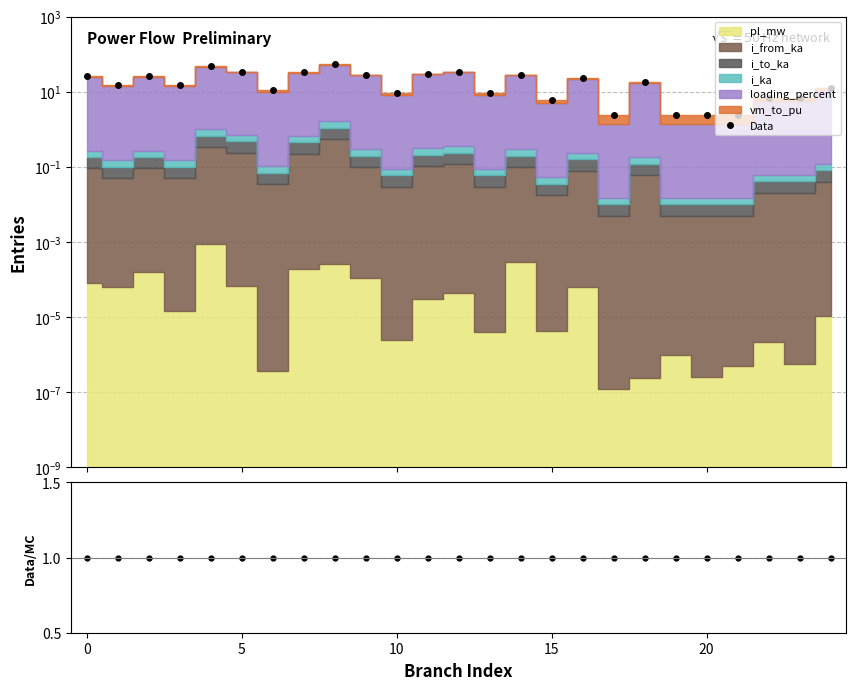

Which label corresponds to the largest value in the chart?

8